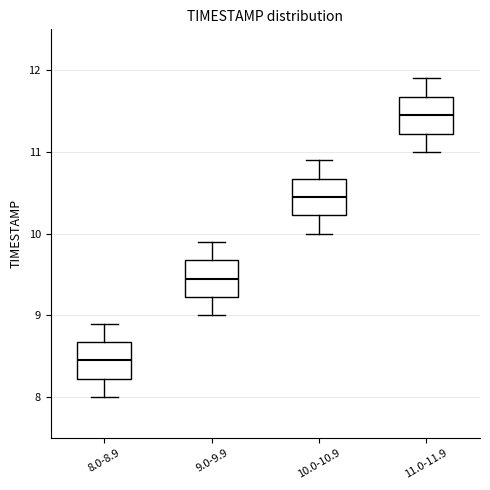

Where is the lower edge of the box for 10.0-10.9 on the y-axis? The values are not printed on the chart, so give them approximately, as read against the axis.

10.2